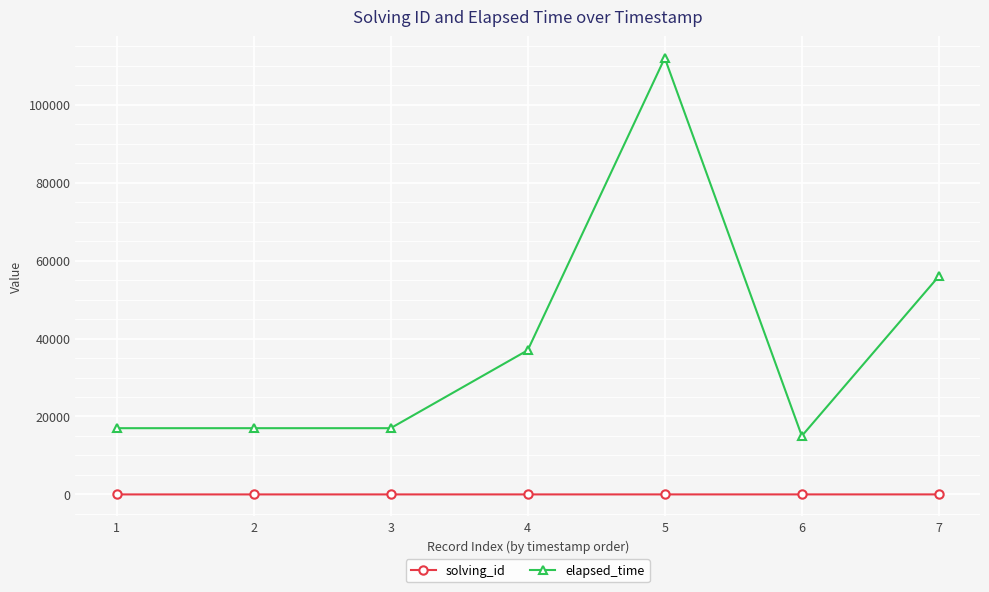

Which series has the widest spread of values?

elapsed_time